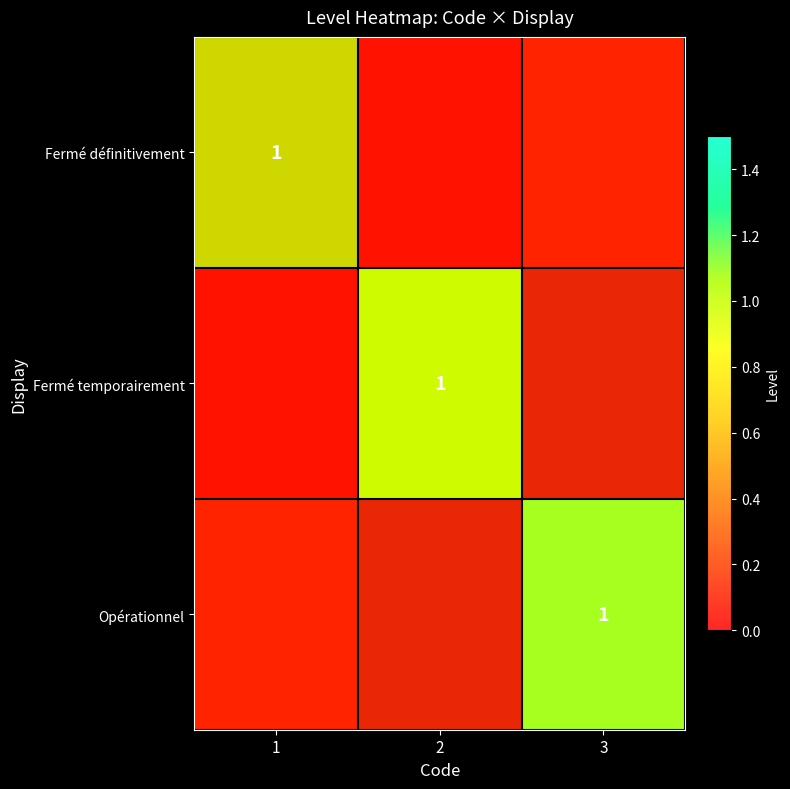

How many values in Fermé définitivement are above zero?

1